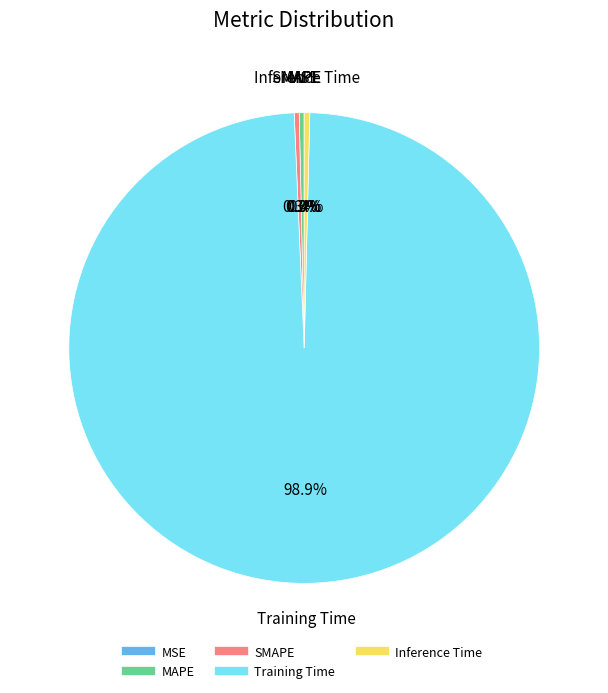

Which slice is the largest?

Training Time